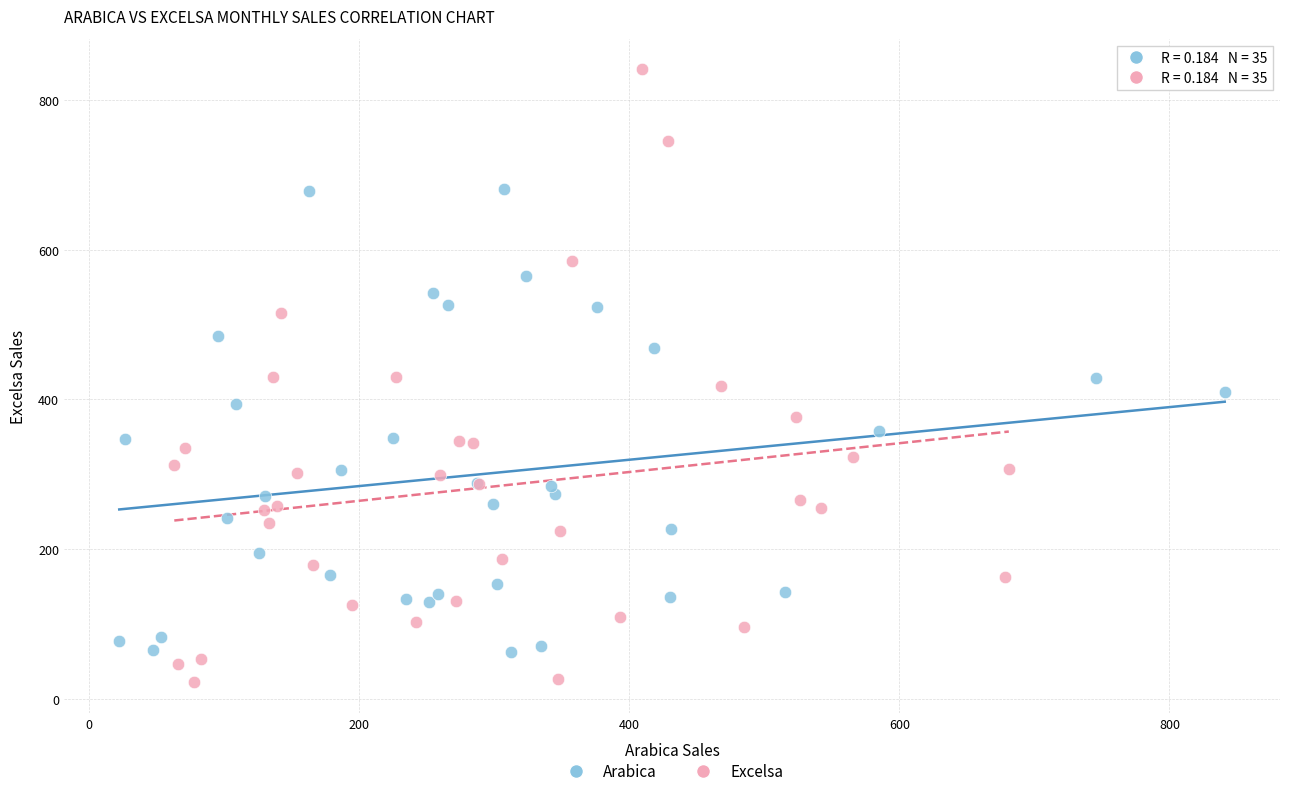

Which series has the largest Y range (max minus min)?

Excelsa